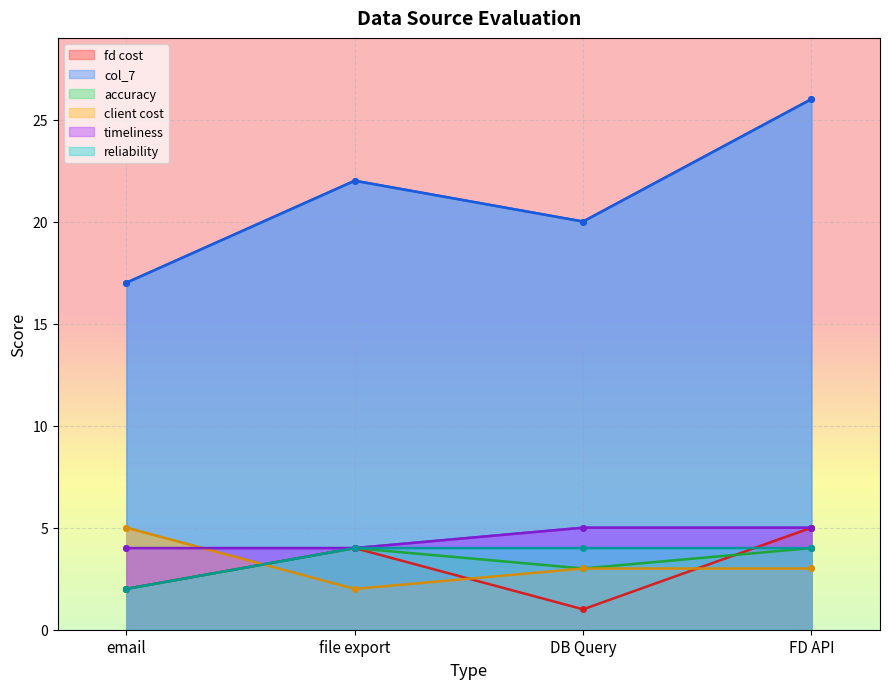

Count the col_7 values in the range 20 to 26.

3